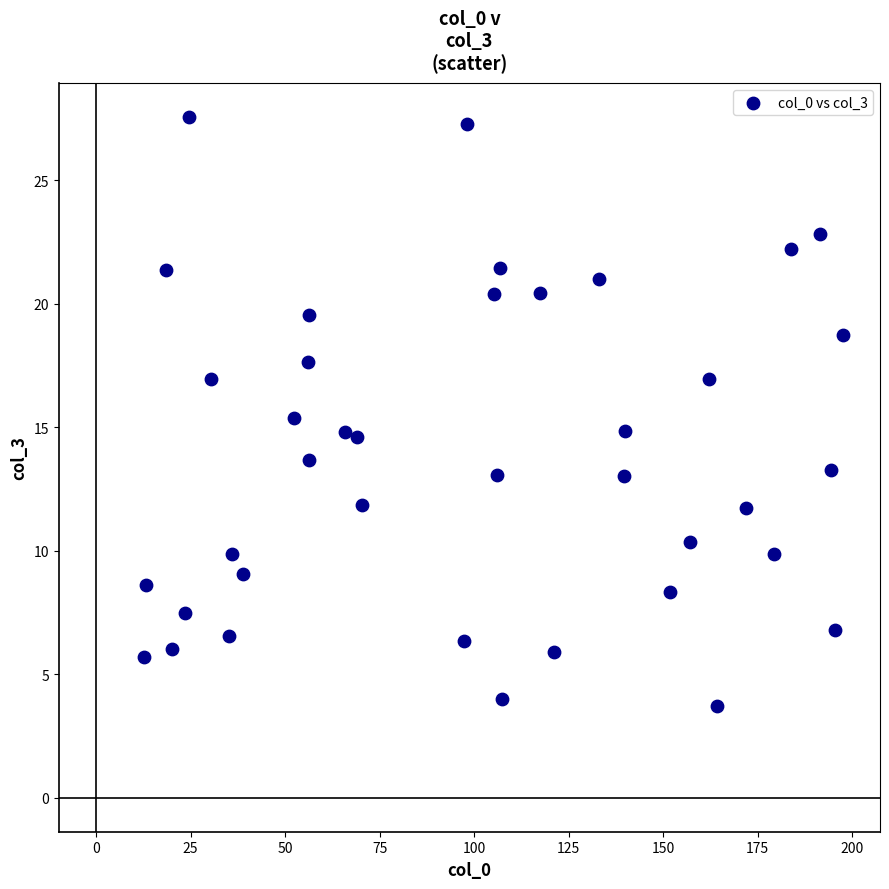

What is the range of Y values (max minus min)?

23.9